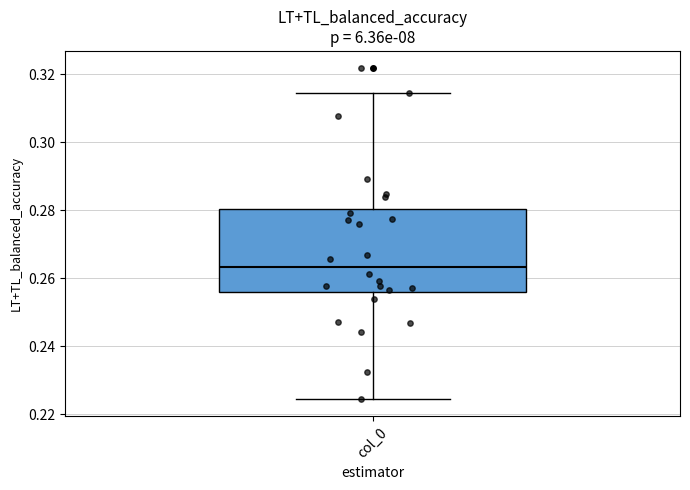

Where is the lower edge of the box for col_0 on the y-axis? The values are not printed on the chart, so give them approximately, as read against the axis.

0.256